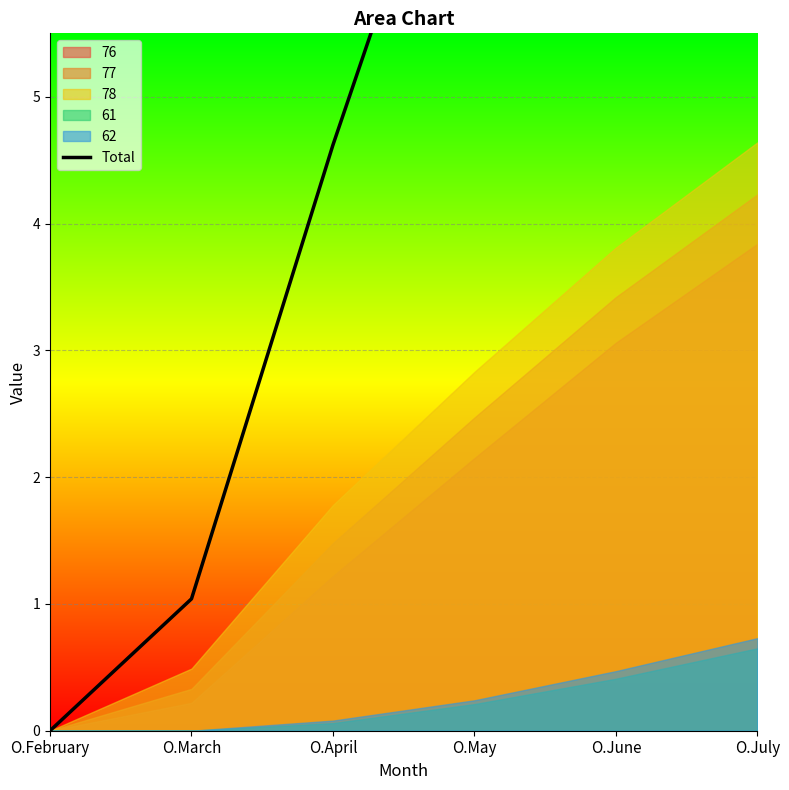

What position from the left is O.May?

4